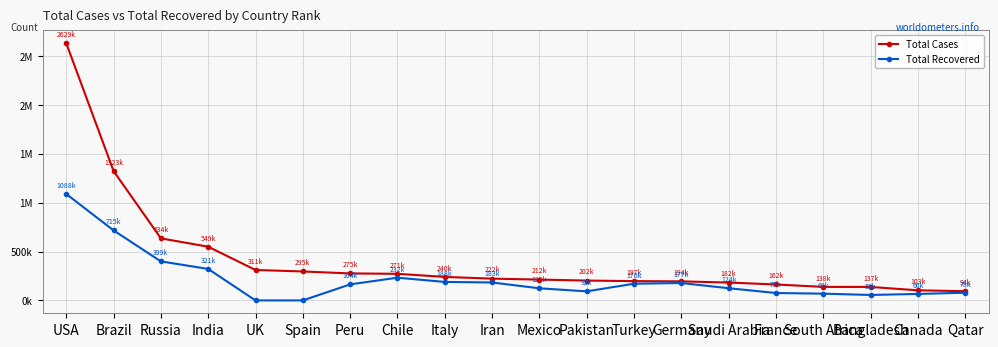

True or false: Total Cases and Total Recovered cross at least once.

False